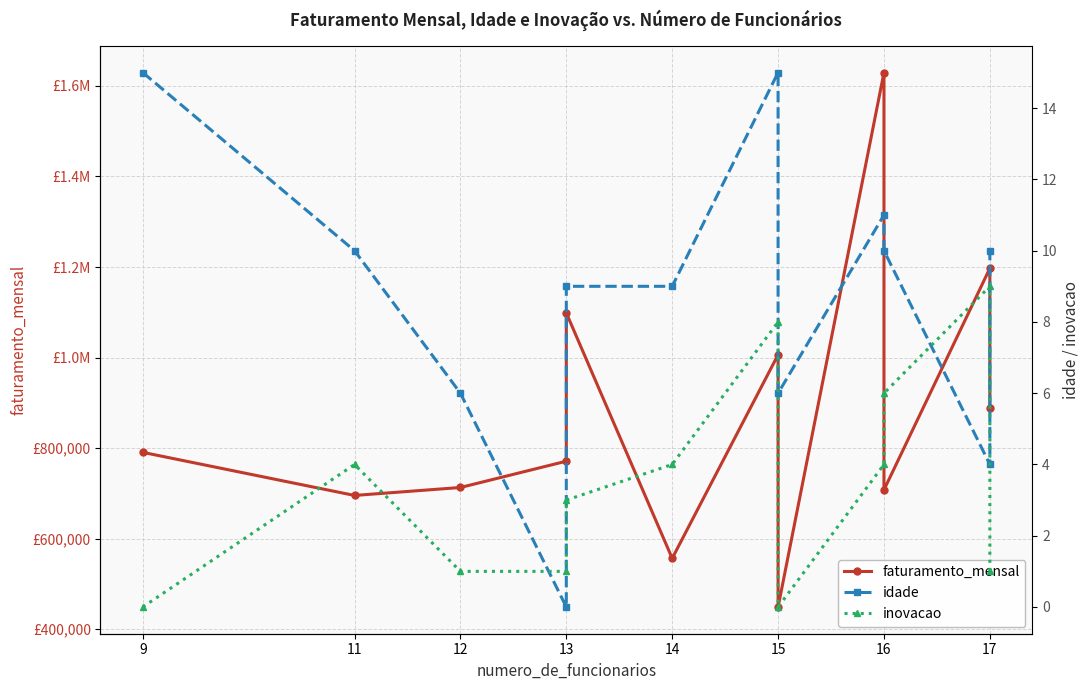

How many distinct data groups are displayed?

3